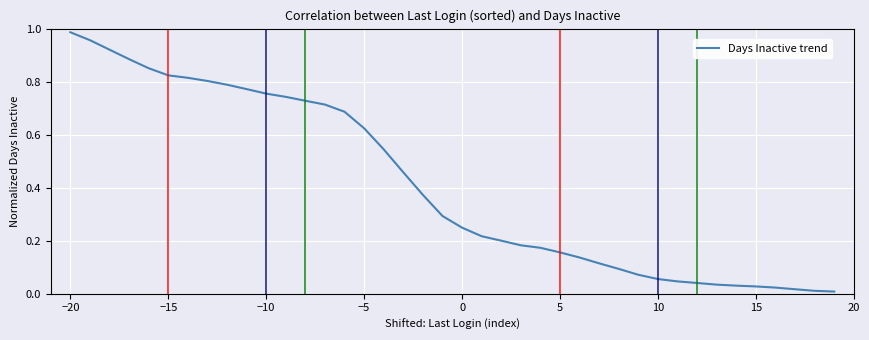

How many lines are shown in the chart?

1